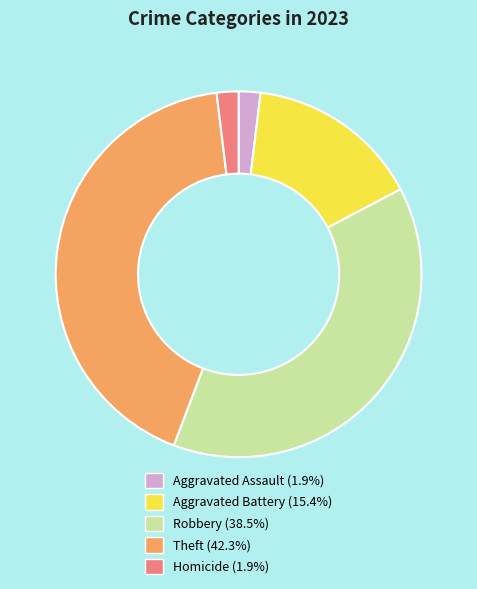

Is the sum of Theft and Homicide greater than half?

No